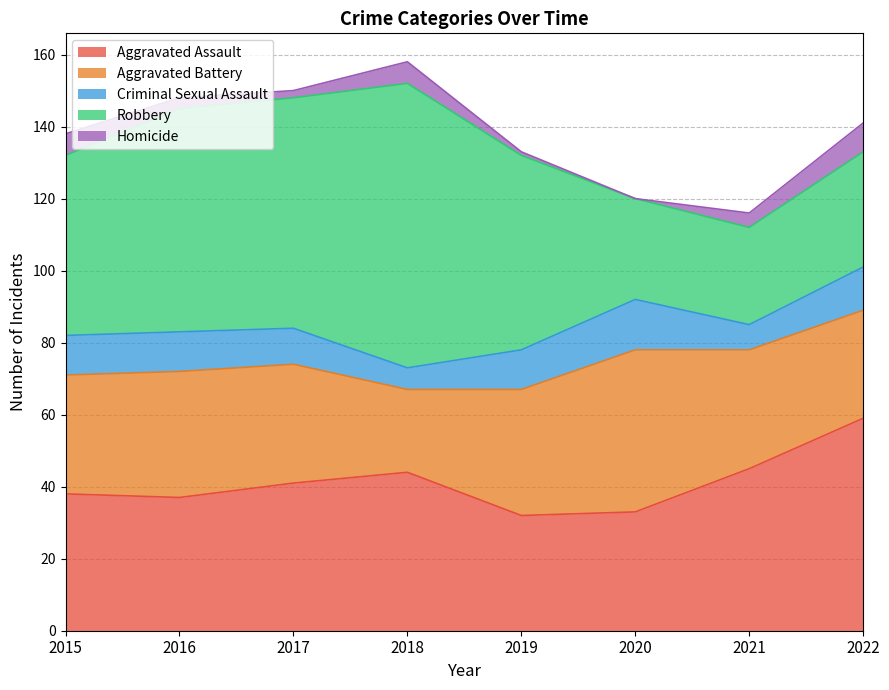

What is the sum of all Aggravated Battery values?

267